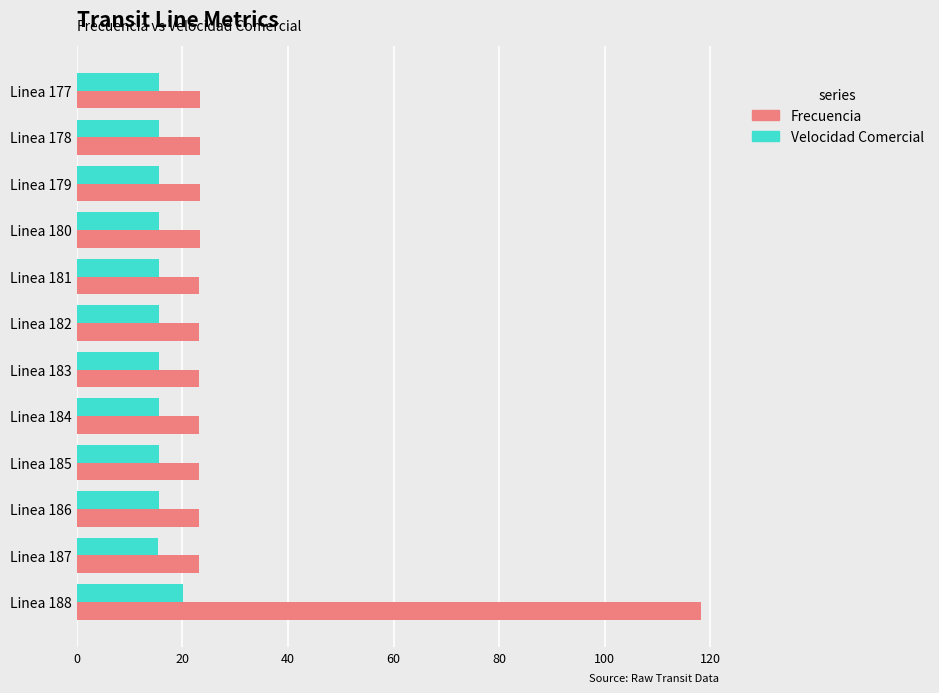

Is the value of Frecuencia at Linea 179 greater than the value of Velocidad Comercial at Linea 178?

Yes